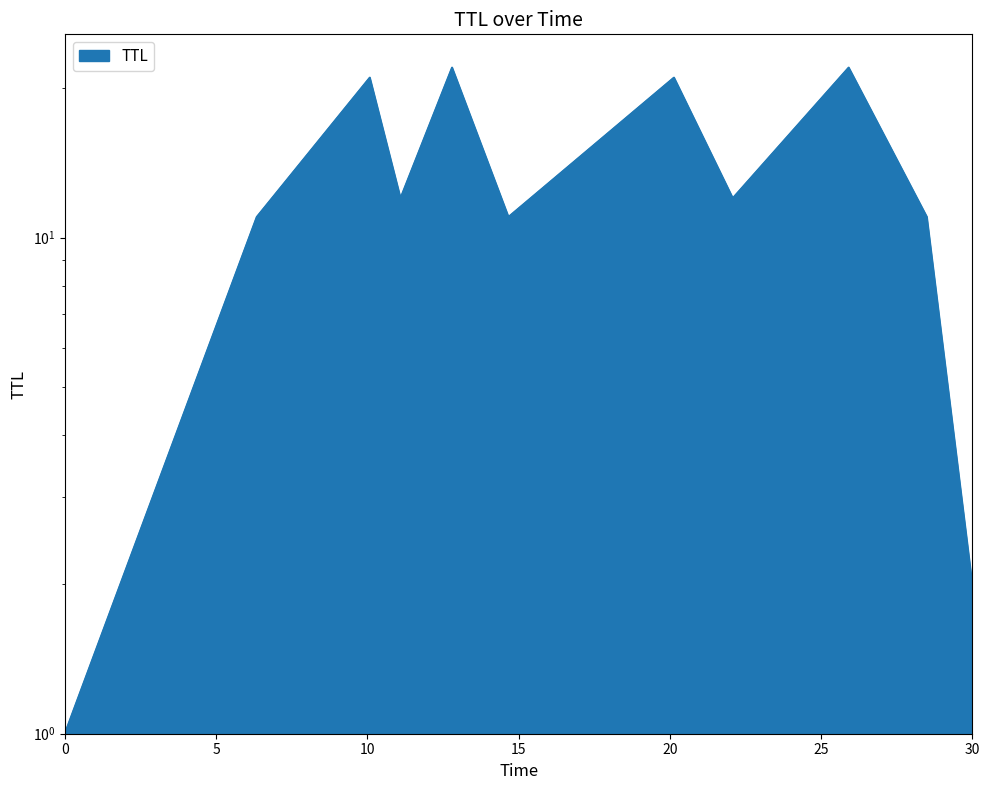

At which category does the data reach its first local peak?

10.081446589902043